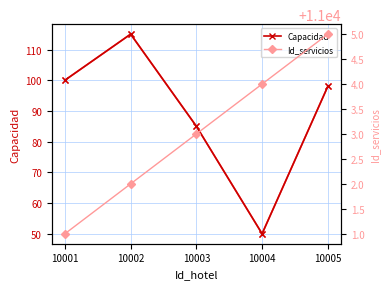

Reading left to right, transcribe all the data shown in this chart.

Capacidad: 100	115	85	50	98
Id_servicios: 11001	11002	11003	11004	11005